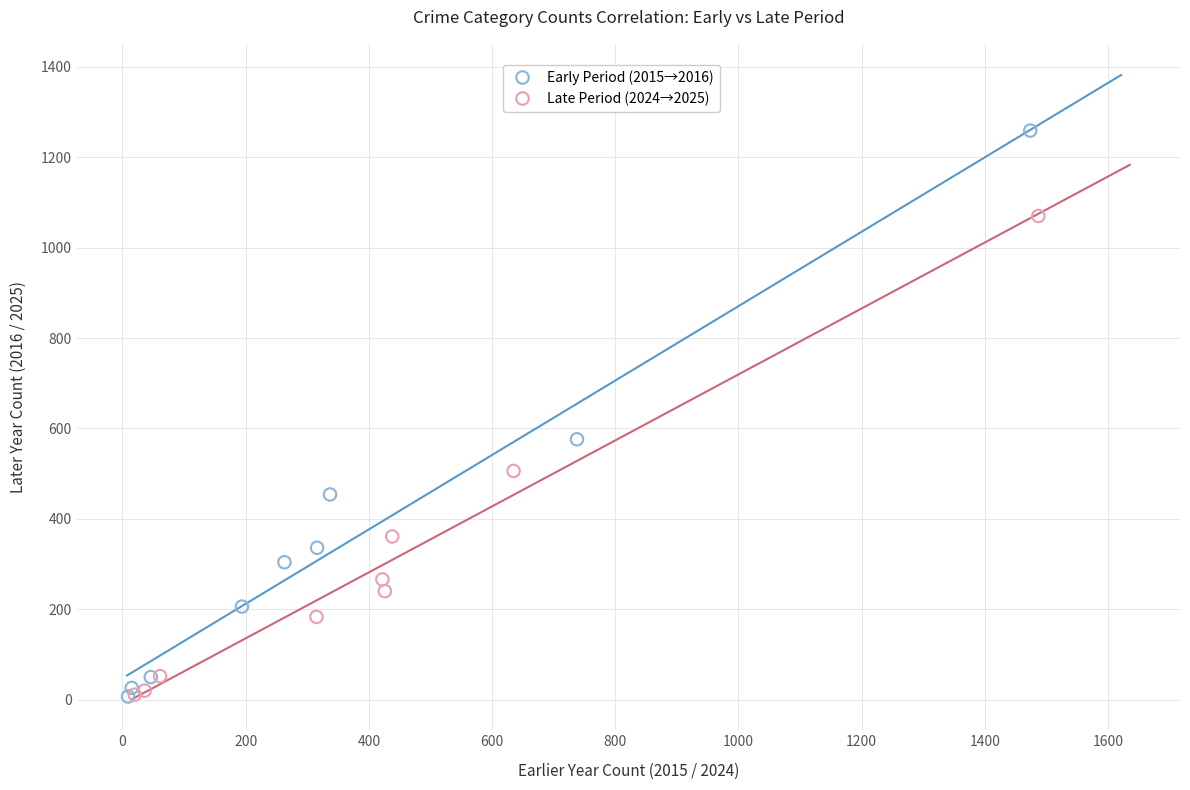

Which series has the widest spread of Y values?

Early Period (2015→2016)